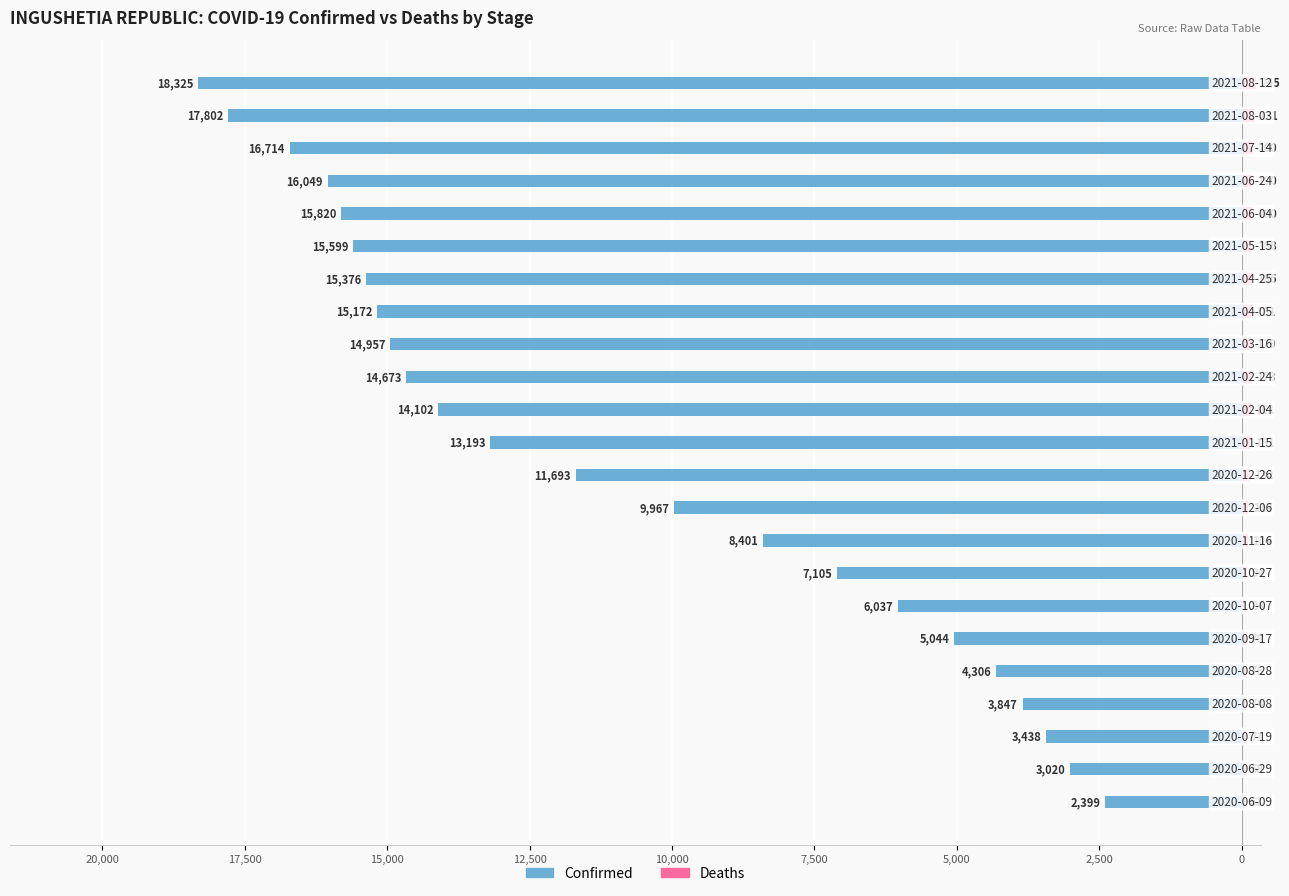

Between 15 and 18, which series saw the biggest shift?

Confirmed